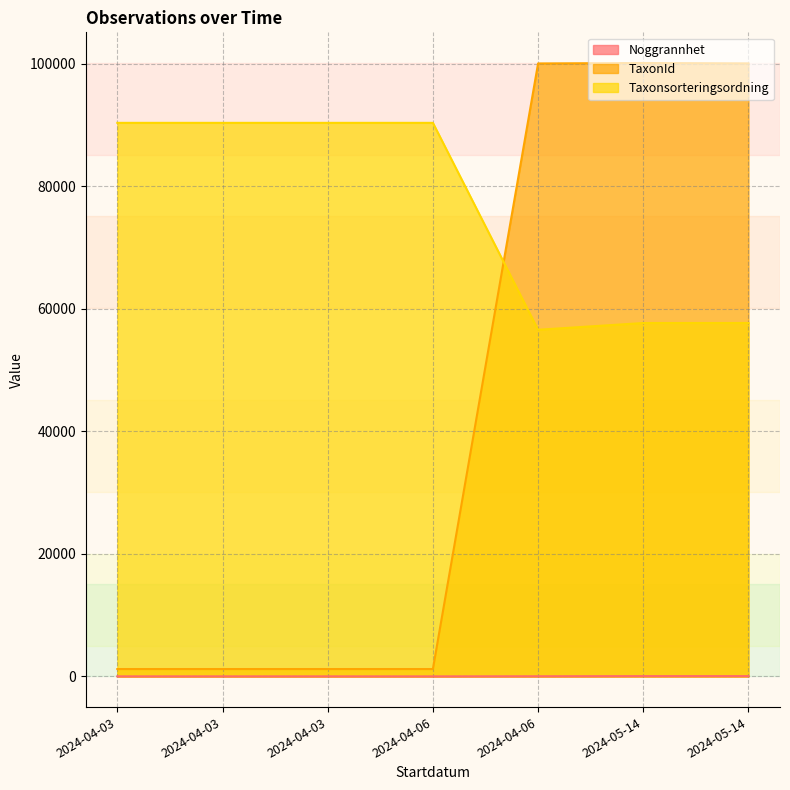

What is the smallest value displayed?

5